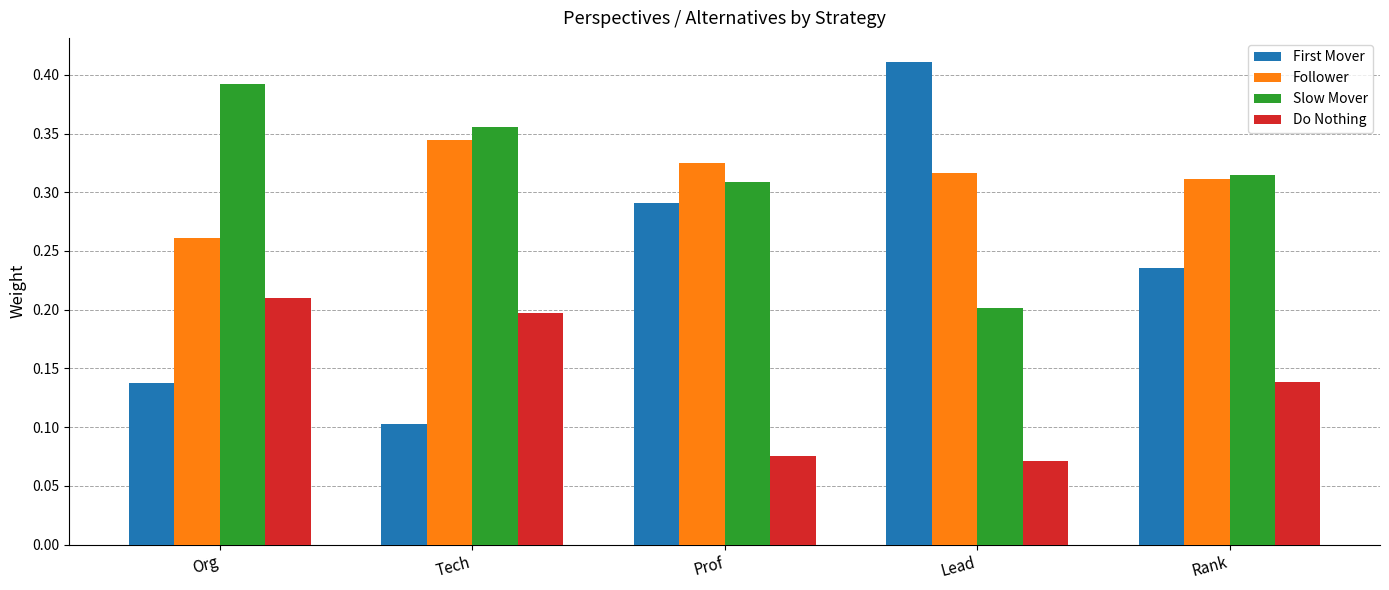

The value of Do Nothing at Org is 0.2. True or false?

True